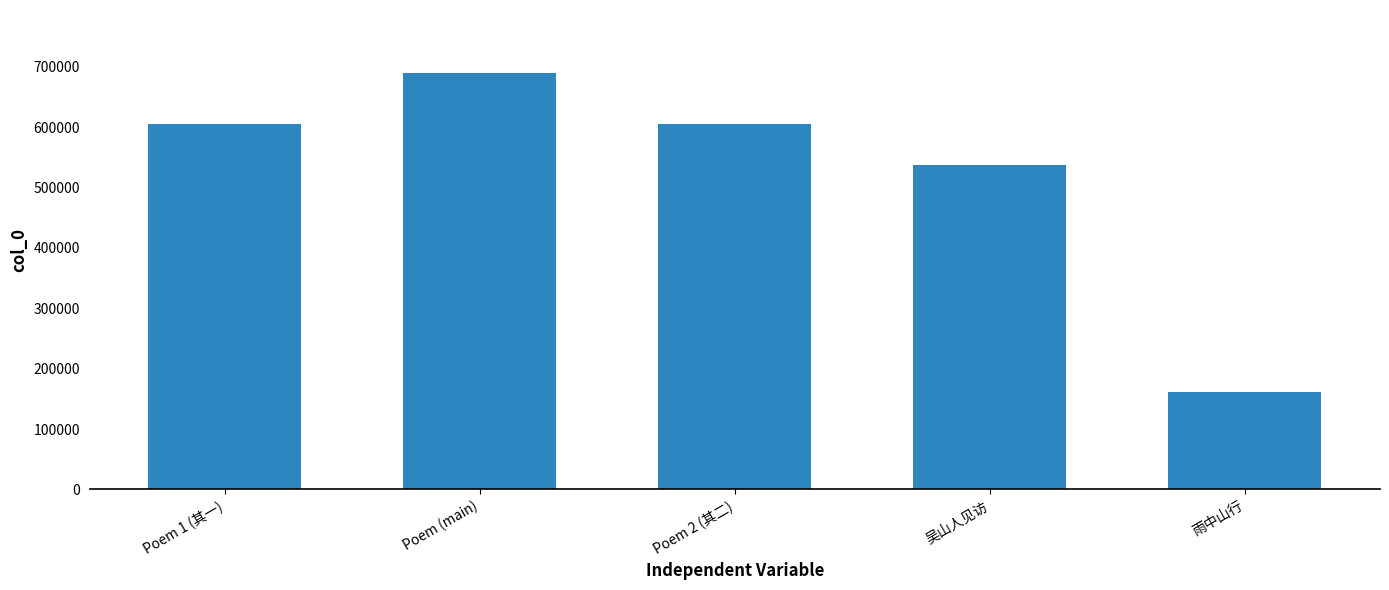

What is the greatest value displayed?

690461